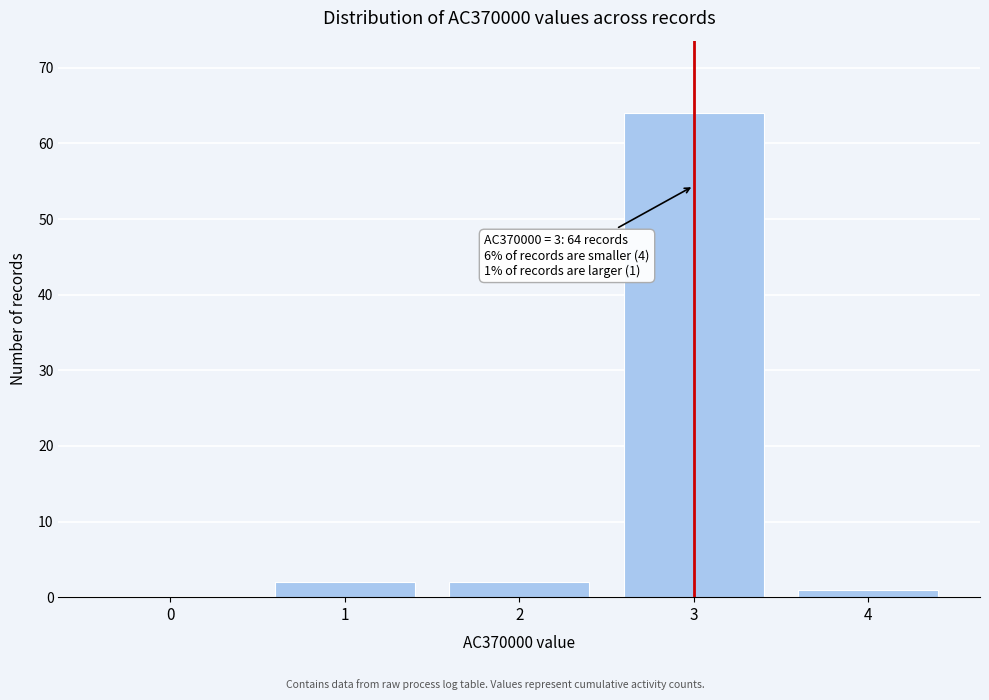

Reading left to right, transcribe all the data shown in this chart.

0=0	1=2	2=2	3=64	4=1